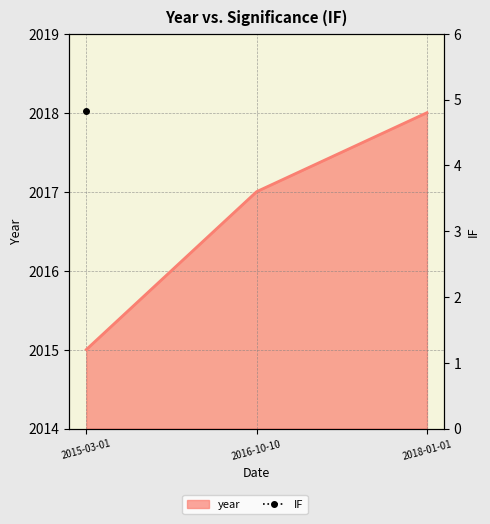

Reading left to right, list all the values displayed in this chart.

2015	2017	2018